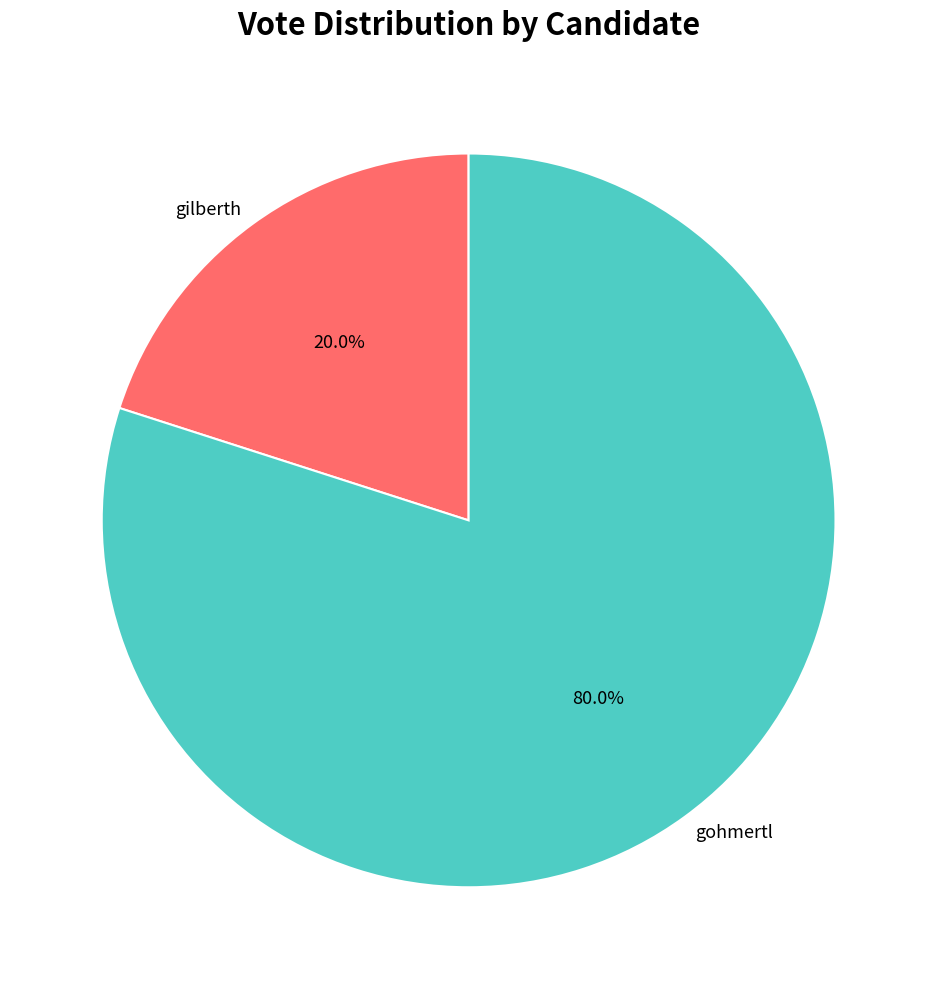

What percentage is the gohmertl slice, to the nearest percent?

80%